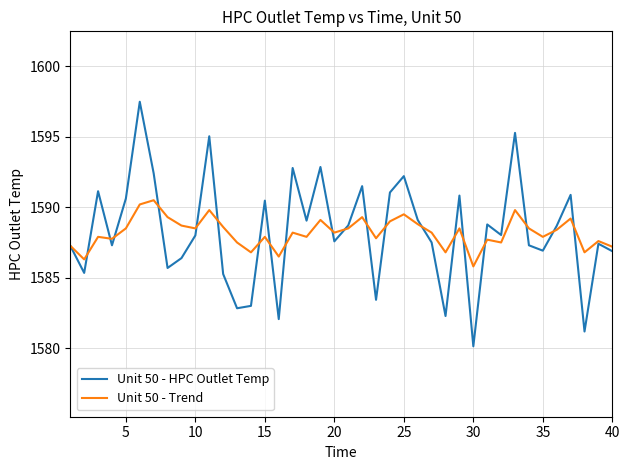

List the series in order of their peak value, highest first.

Unit 50 - HPC Outlet Temp, Unit 50 - Trend